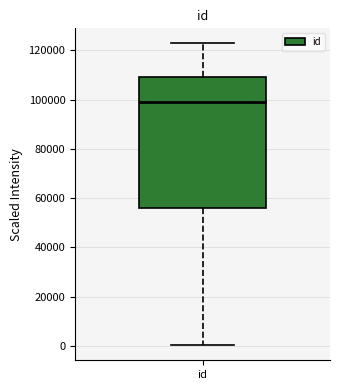

Transcribe this box plot: give where the median line is, the range the box spans, and where the two whiskers end, as read against the y-axis. The values are not printed on the chart, so give them approximately, as read against the axis.

median 98000, box 56000 to 110000, whiskers 0 to 122000